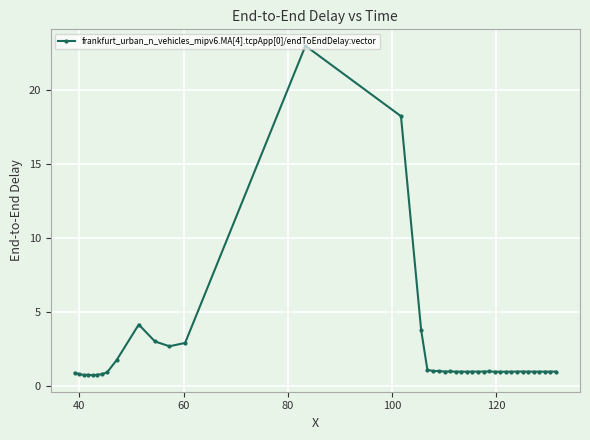

What is the minimum value shown in the chart?

0.7